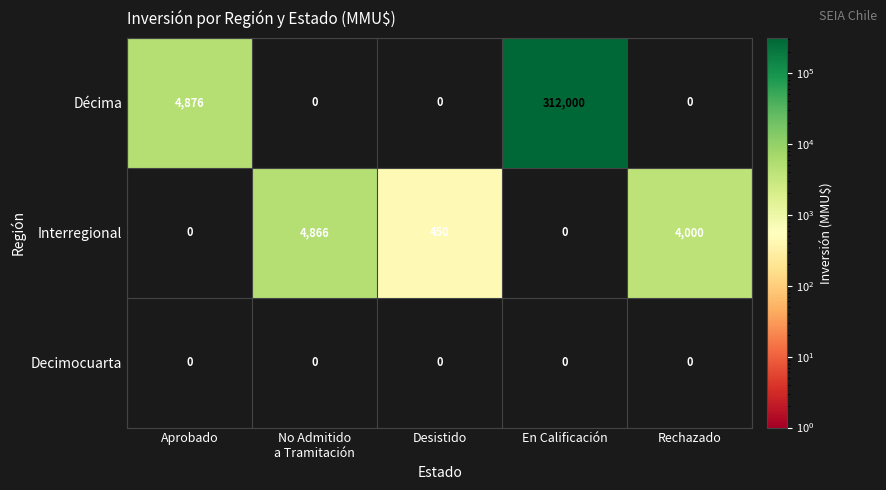

Between Aprobado and No Admitido
a Tramitación, which series saw the biggest shift?

Décima